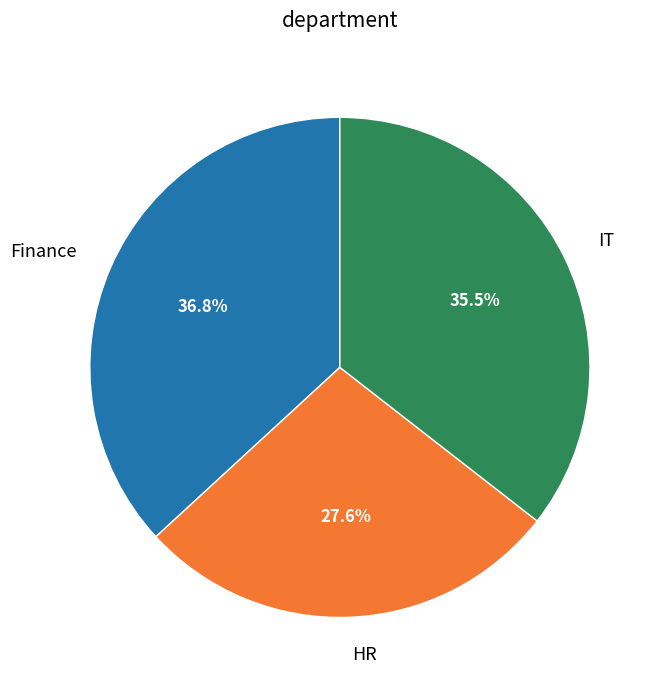

To the nearest percent, what percentage of the pie is HR?

28%